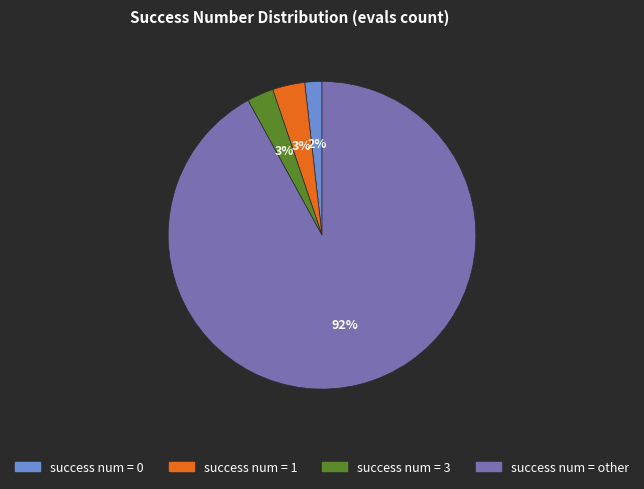

To the nearest percent, what is the average slice percentage?

25%